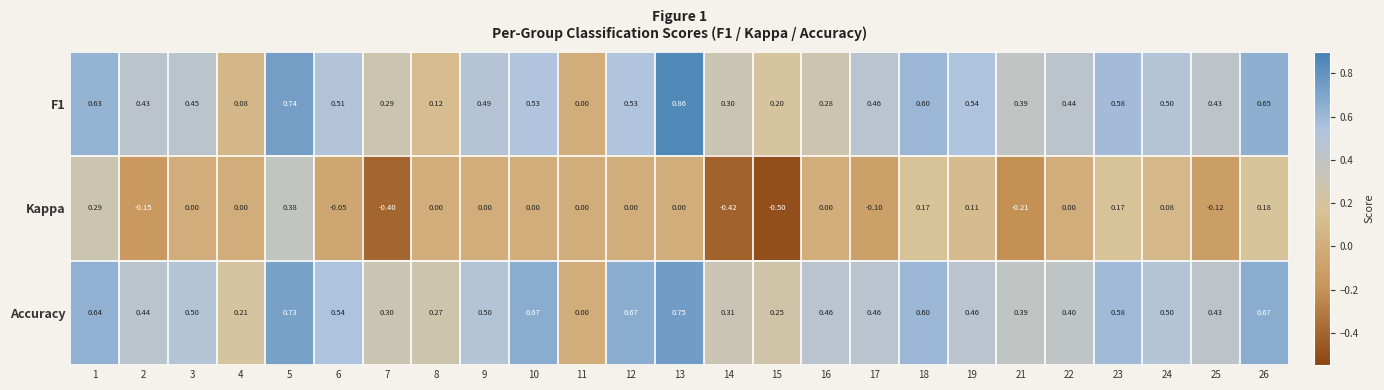

How many data points does each series have?

25